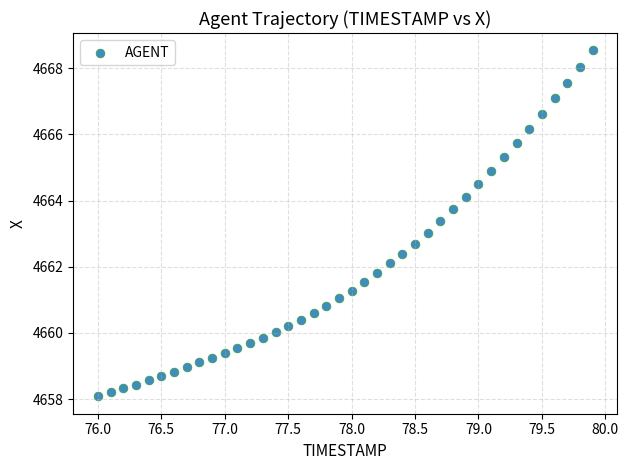

What is the range of Y values (max minus min)?

10.5